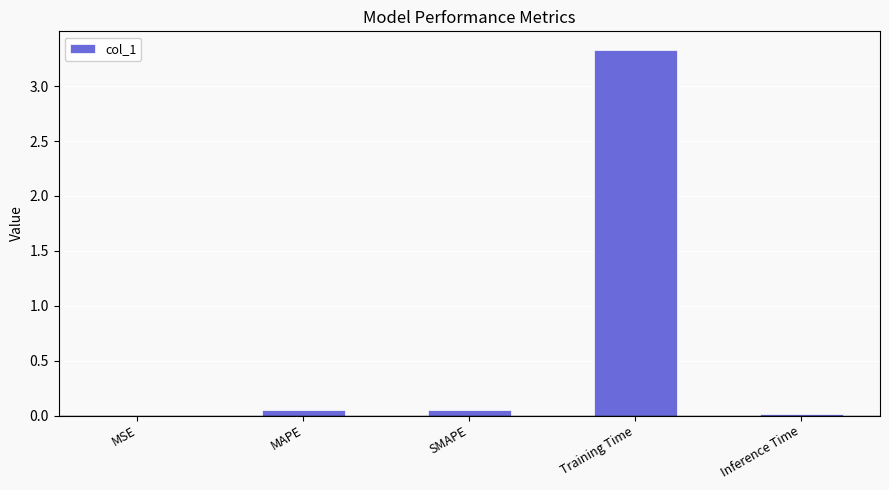

Which has a higher value, Inference Time or SMAPE?

SMAPE